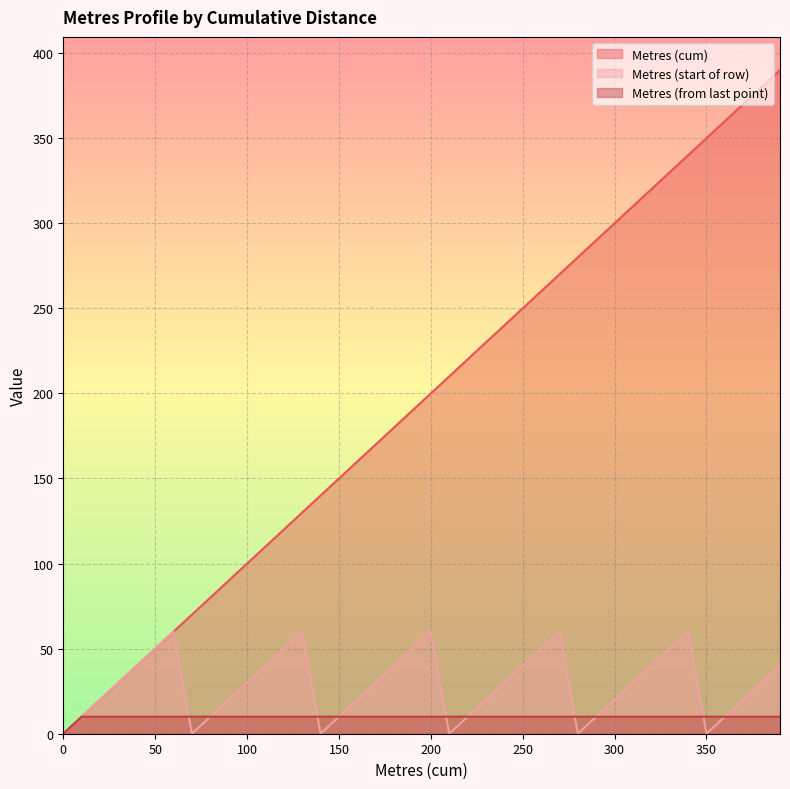

Which series has the widest spread of values?

Metres (cum)